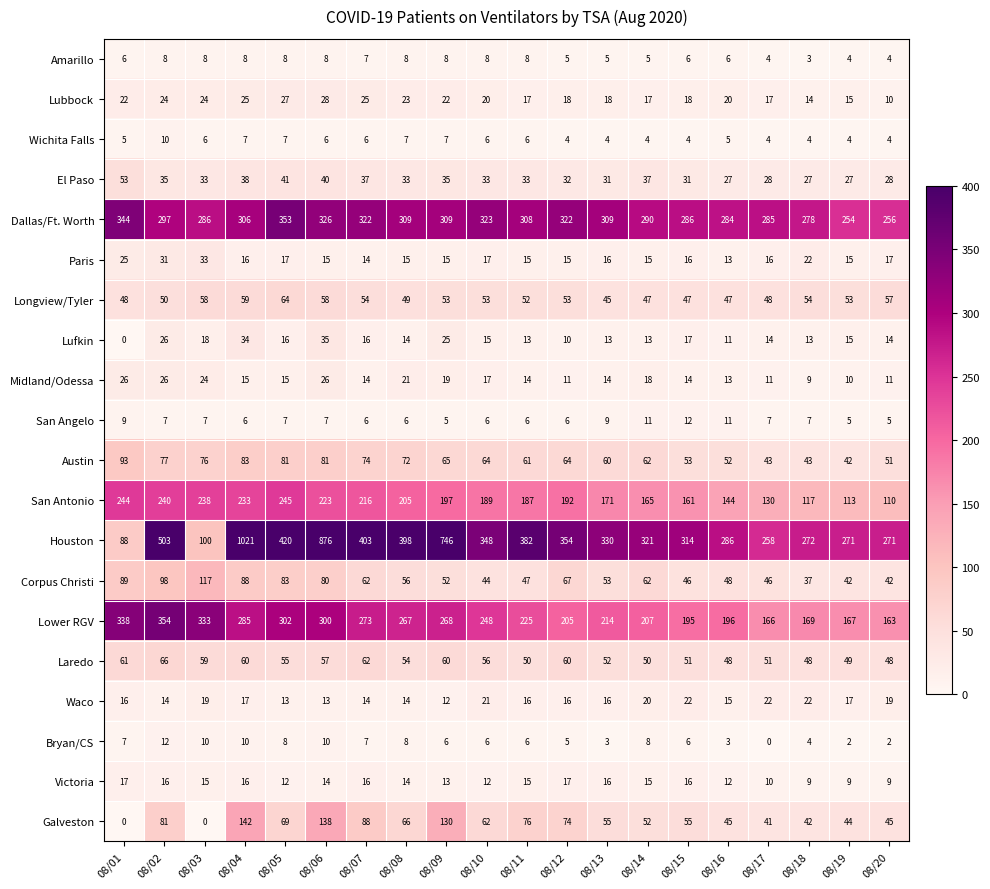

At which category does the chart reach its peak across all series?

08/04